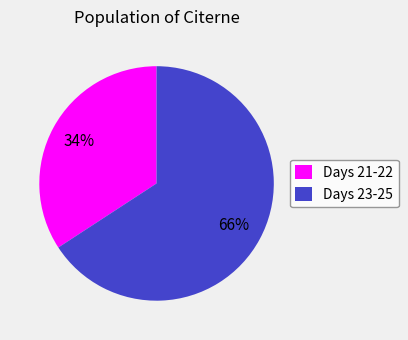

Is it true that Days 21-22 is 42% of the pie?

False